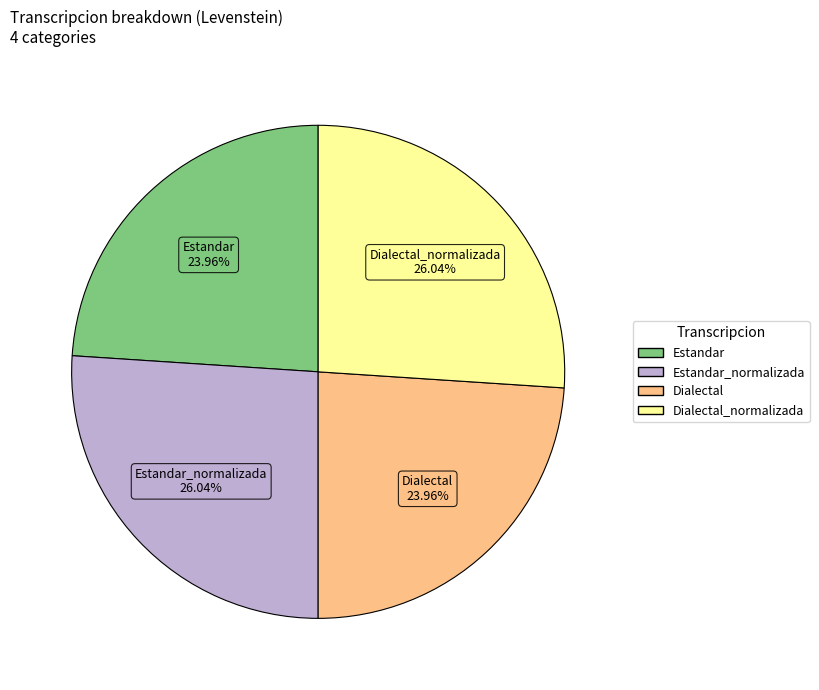

Count the number of slices in the pie.

4